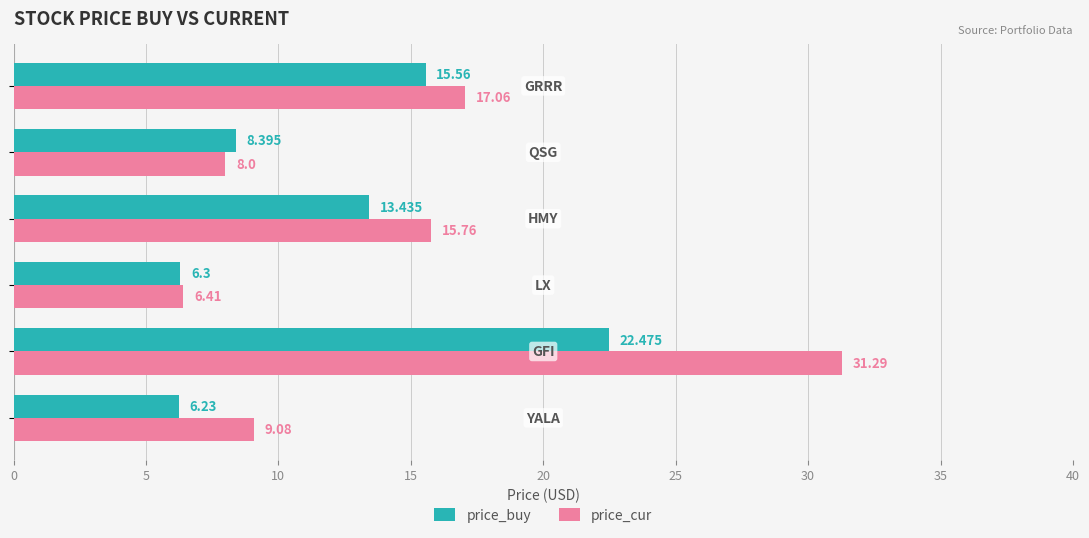

Which series has the widest spread of values?

price_cur